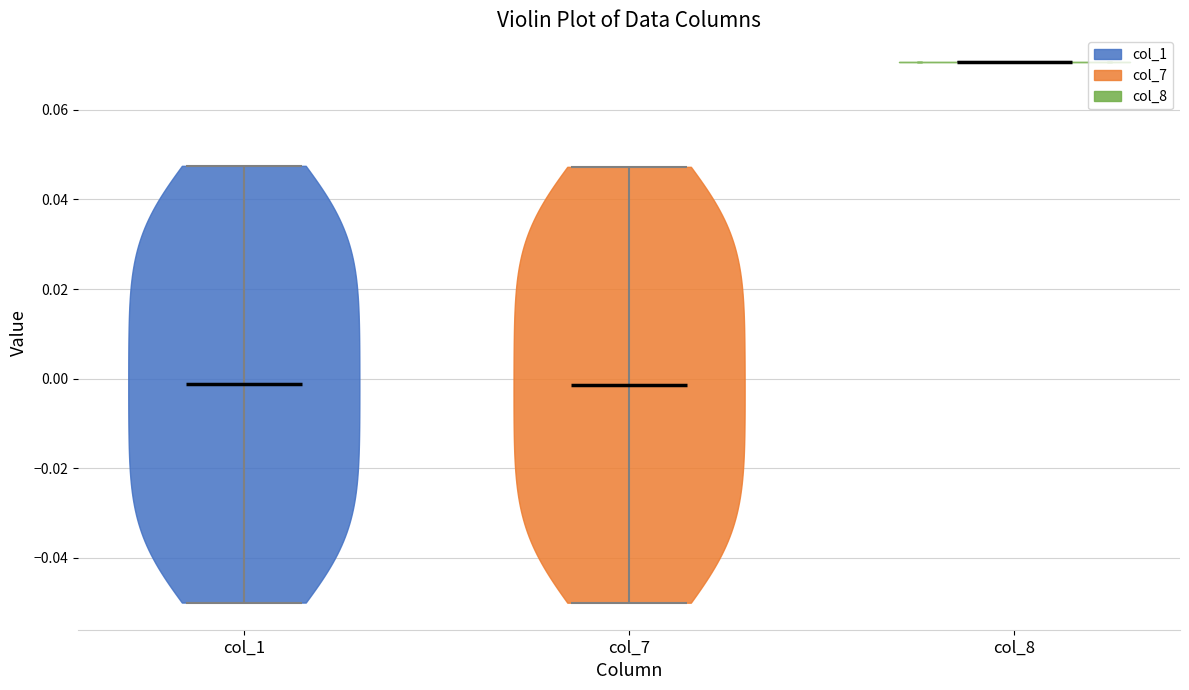

Reading left to right, read every violin against the y-axis: where its median line is, and the lowest and highest points it reaches. The values are not printed on the chart, so give them approximately, as read against the axis.

col_1: median line -0.002, lowest point -0.050, highest point 0.048
col_7: median line -0.002, lowest point -0.050, highest point 0.048
col_8: median line 0.070, lowest point 0.070, highest point 0.070